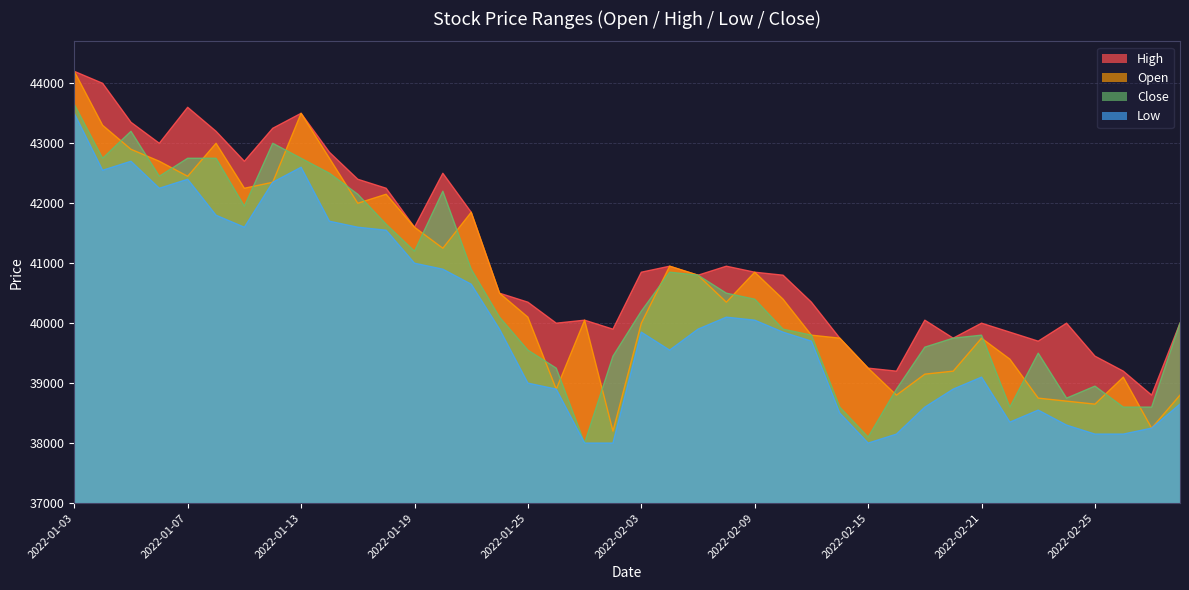

What is the total value across all series at 2022-01-13?

172350